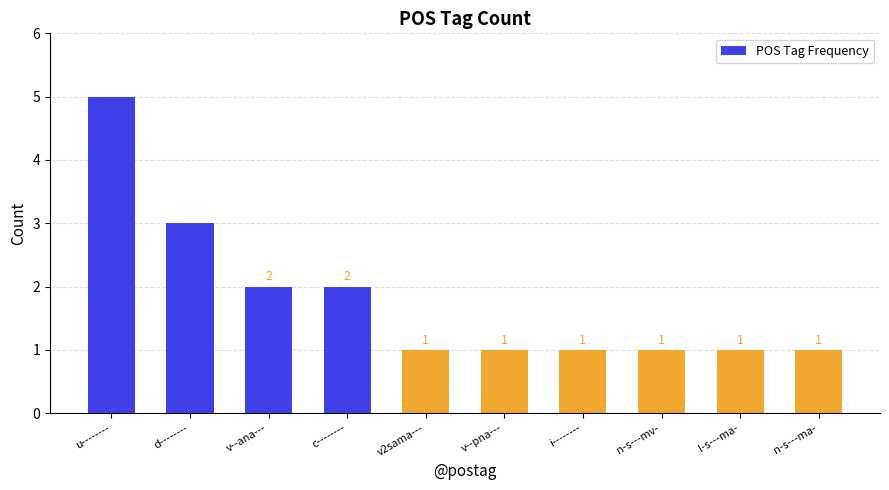

Approximately how many times larger is the value at v--ana--- compared to n-s---mv-?

2.0